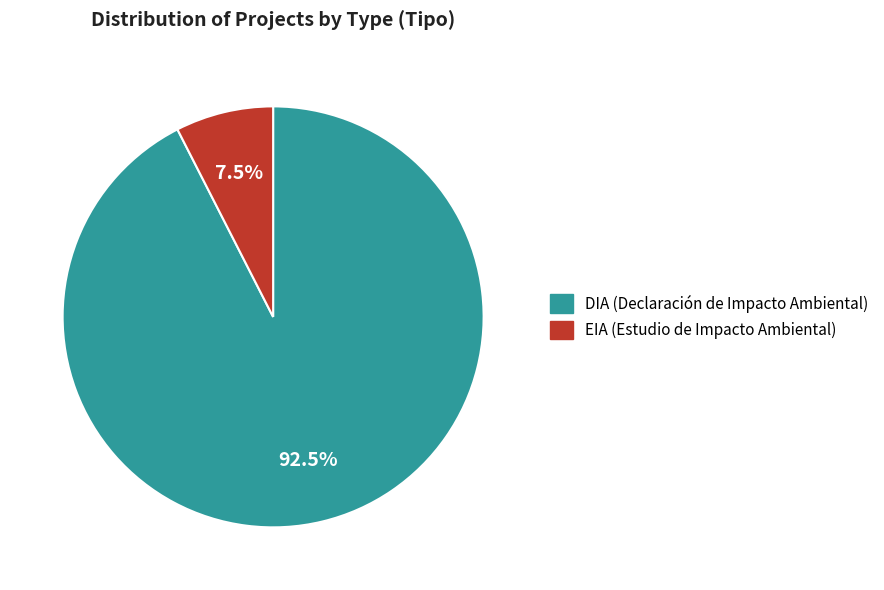

What portion of the pie excludes EIA?

92.5%